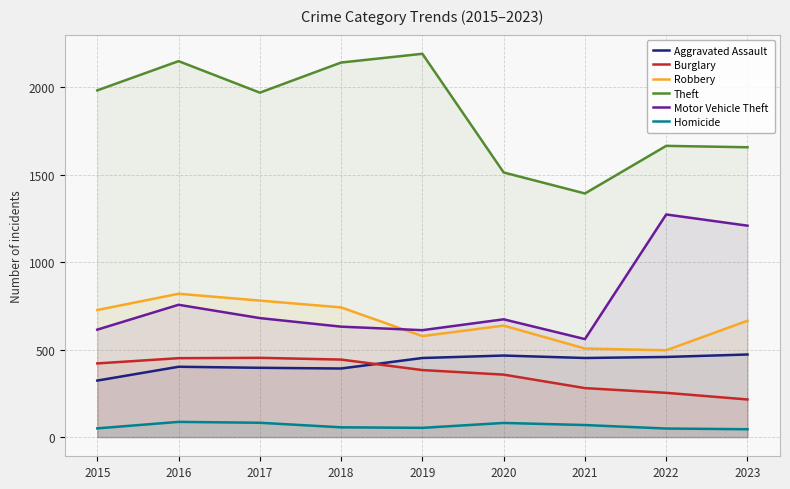

Reading right to left, what are all the values shown in this chart?

Aggravated Assault: 2023=472	2022=458	2021=452	2020=466	2019=452	2018=392	2017=396	2016=402	2015=323
Burglary: 2023=215	2022=253	2021=280	2020=357	2019=383	2018=443	2017=453	2016=451	2015=421
Robbery: 2023=665	2022=496	2021=506	2020=637	2019=577	2018=741	2017=780	2016=819	2015=726
Theft: 2023=1656	2022=1664	2021=1392	2020=1512	2019=2190	2018=2140	2017=1968	2016=2148	2015=1981
Motor Vehicle Theft: 2023=1208	2022=1272	2021=560	2020=673	2019=611	2018=631	2017=680	2016=756	2015=614
Homicide: 2023=45	2022=49	2021=69	2020=81	2019=53	2018=56	2017=82	2016=87	2015=50